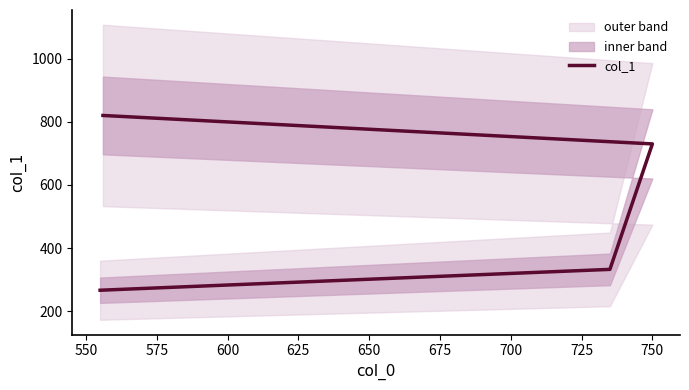

What is the value of the 1st point from the left?

820